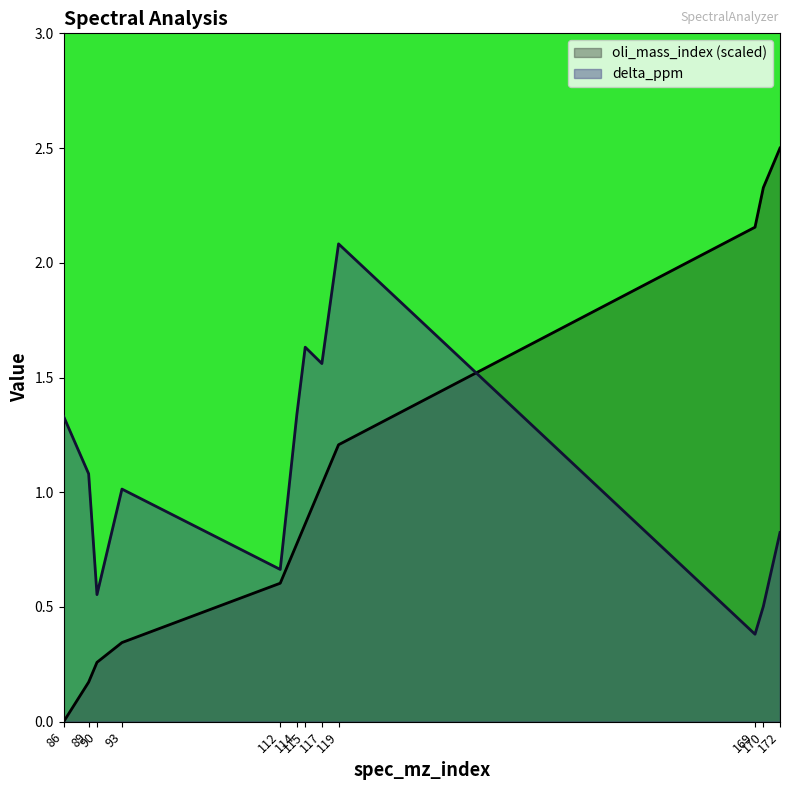

What are all the series names shown in the legend?

oli_mass_index (scaled), delta_ppm